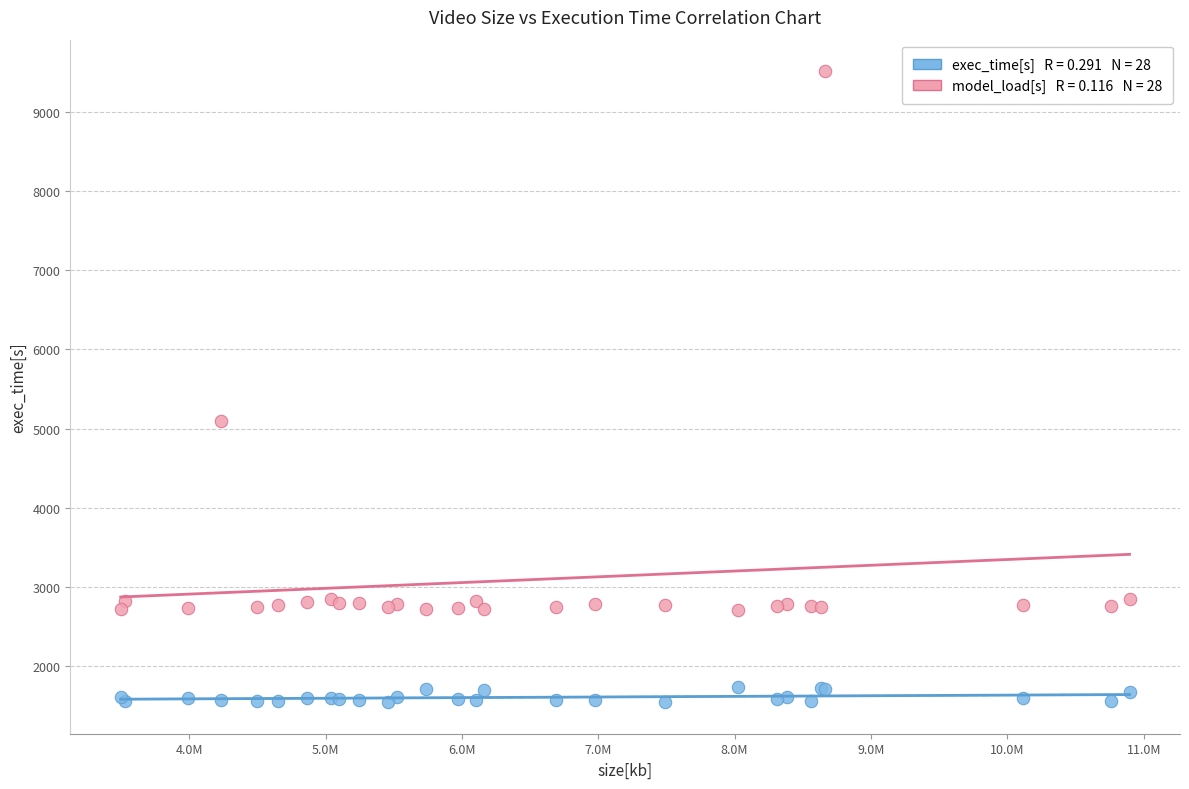

Across all series, what Y value is closest to 5530?

5102.4